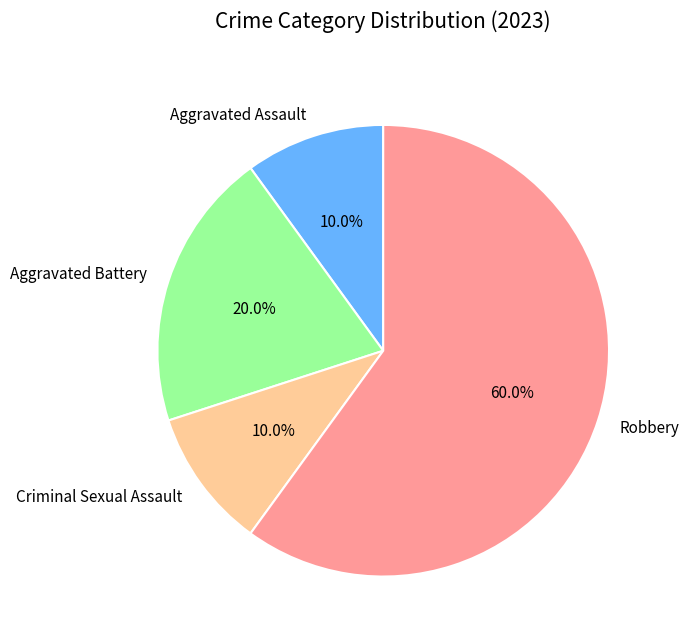

Is it true that Criminal Sexual Assault is 20% of the pie?

False